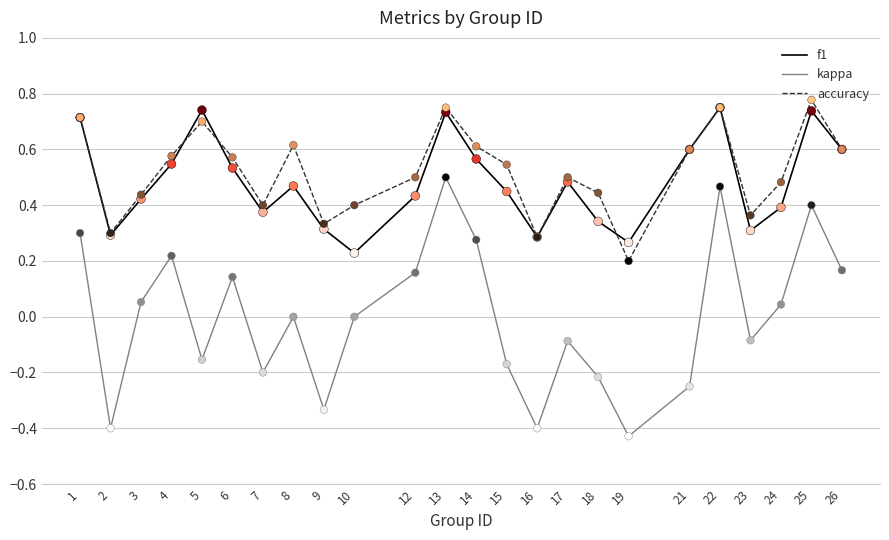

Which series changed the most between 2 and 26?

kappa